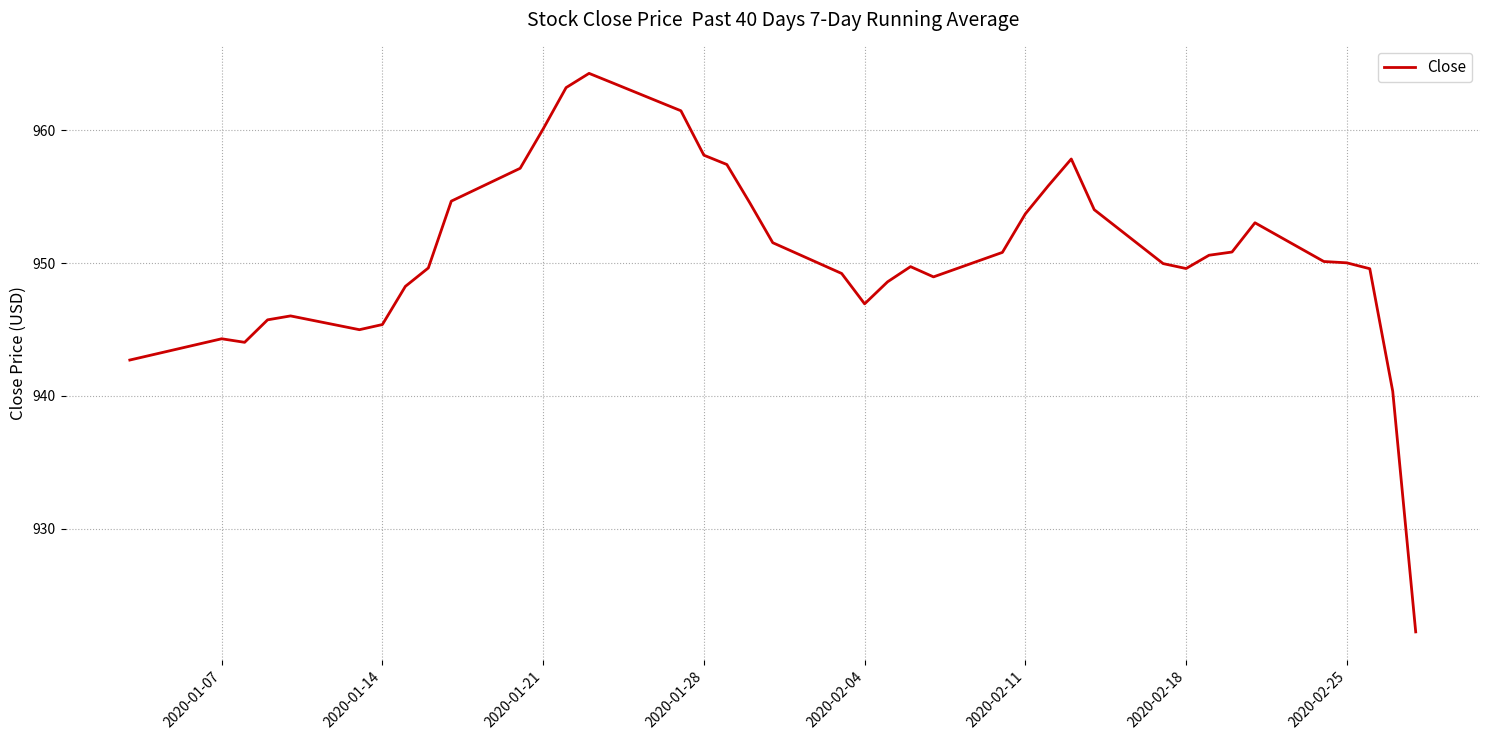

What is the greatest value displayed?

964.3